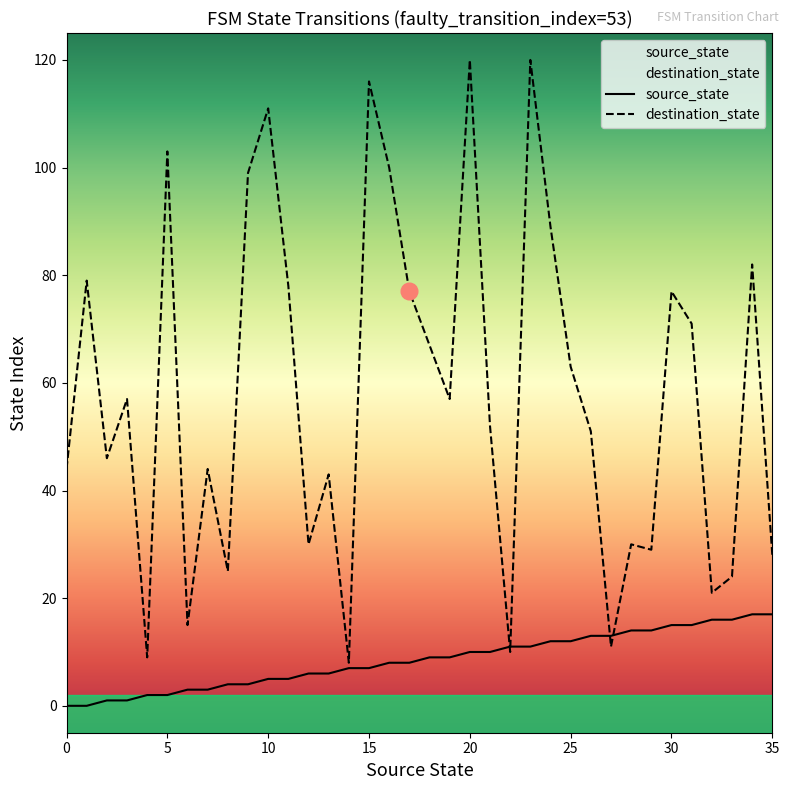

Does the chart display data point markers on the line(s)?

No